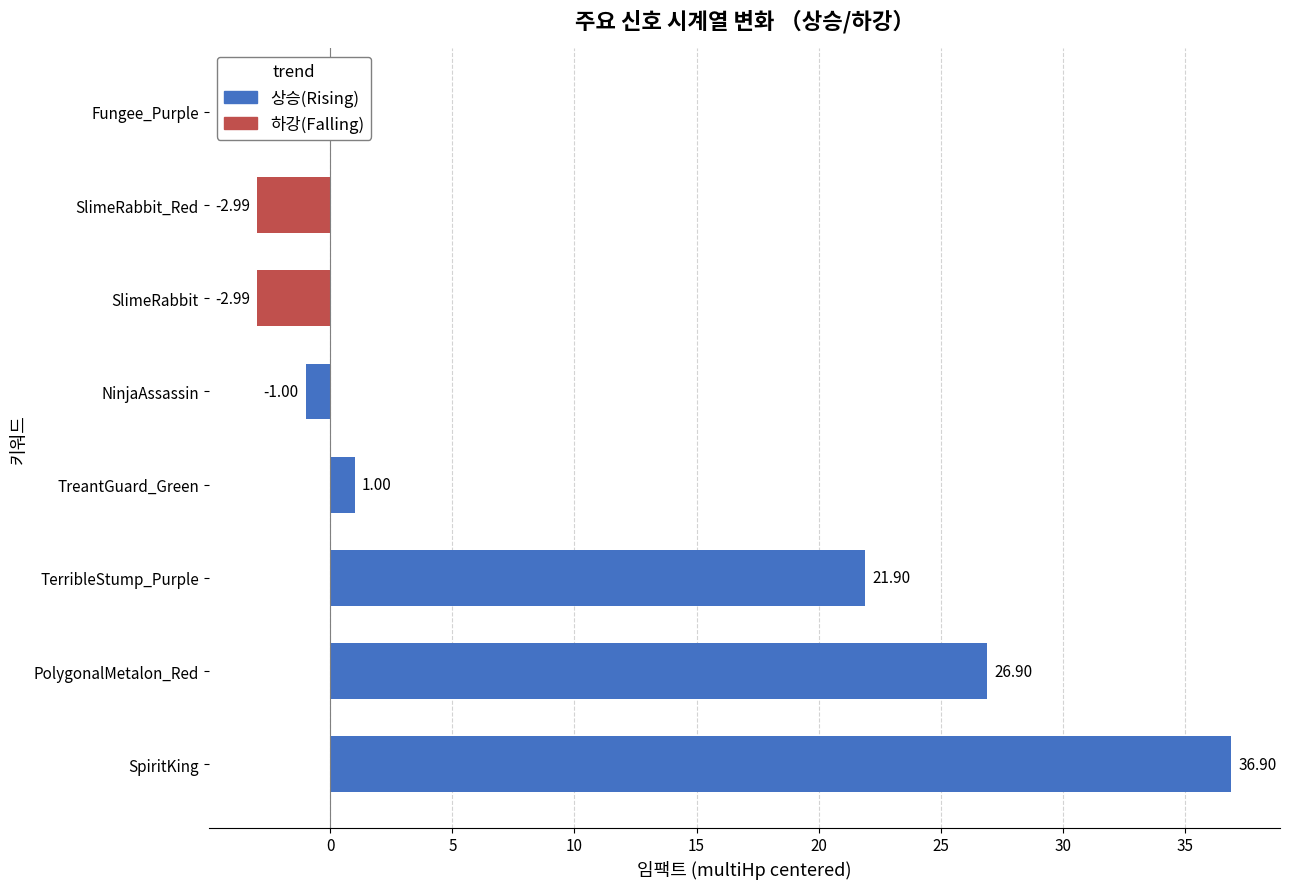

What is the average value?

9.6